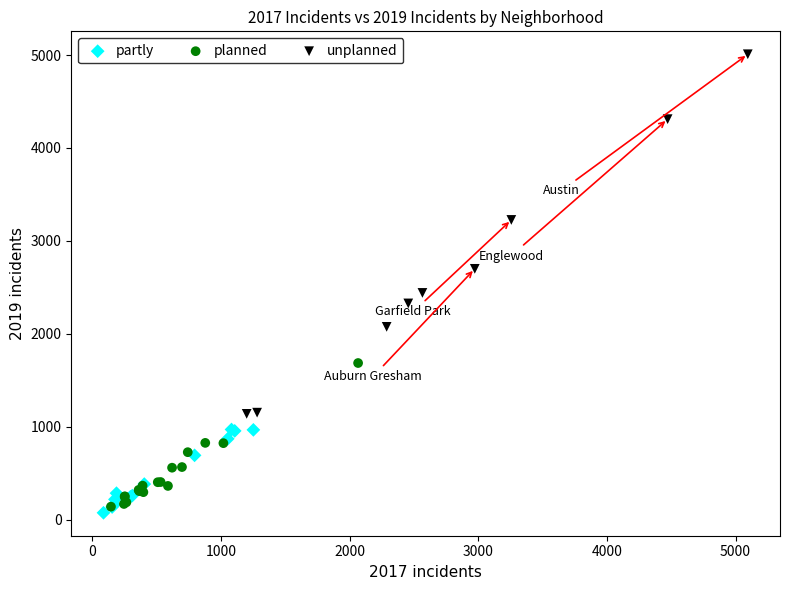

Which series contains the highest Y value?

unplanned